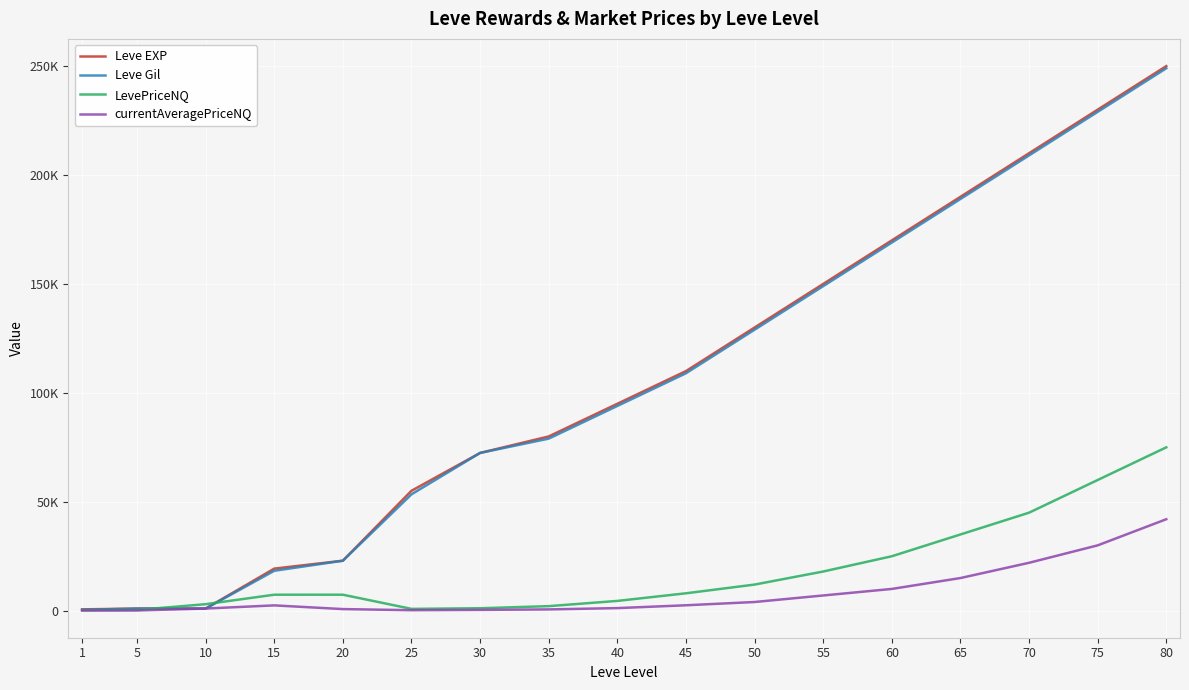

What are all the series names shown in the legend?

Leve EXP, Leve Gil, LevePriceNQ, currentAveragePriceNQ